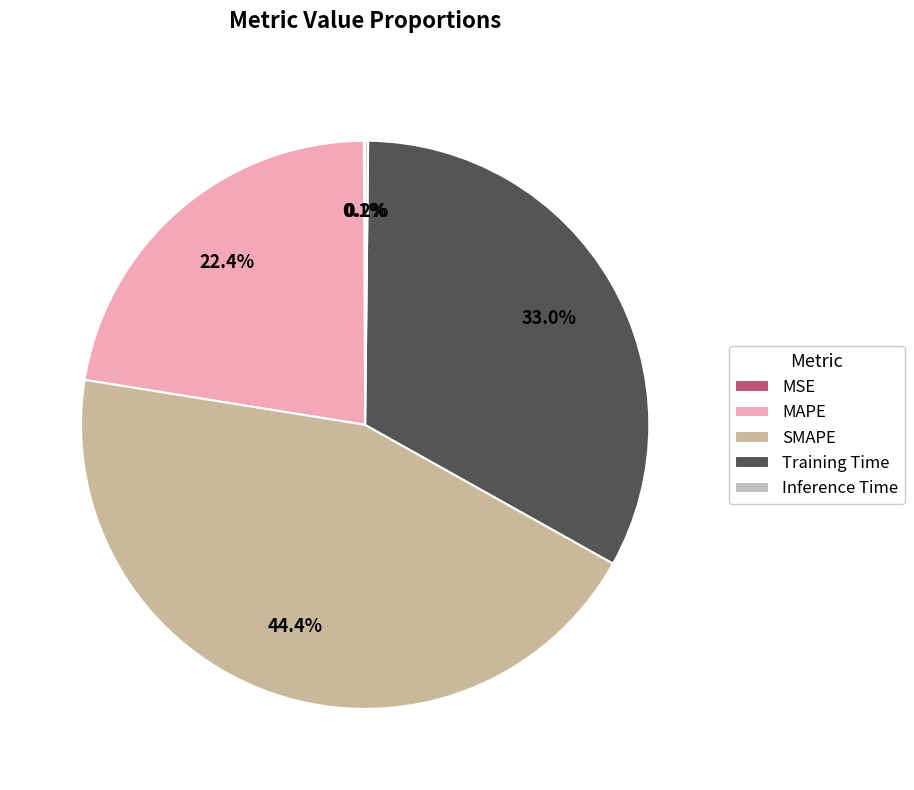

How many slices are in this pie chart?

5